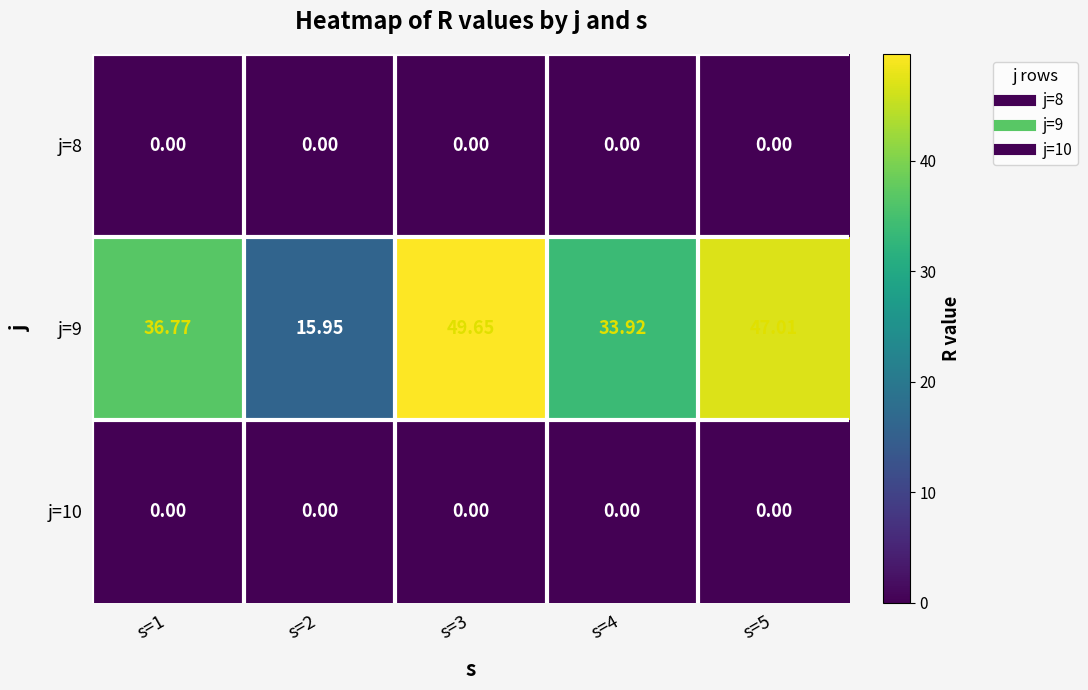

Is the value of j=9 at s=4 greater than the value of j=8 at s=2?

Yes